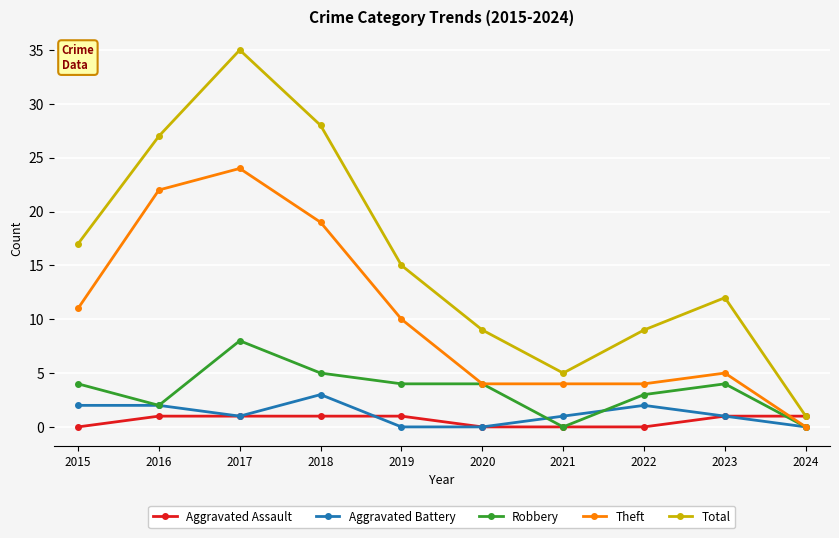

At which category does Robbery reach its first local valley?

2016